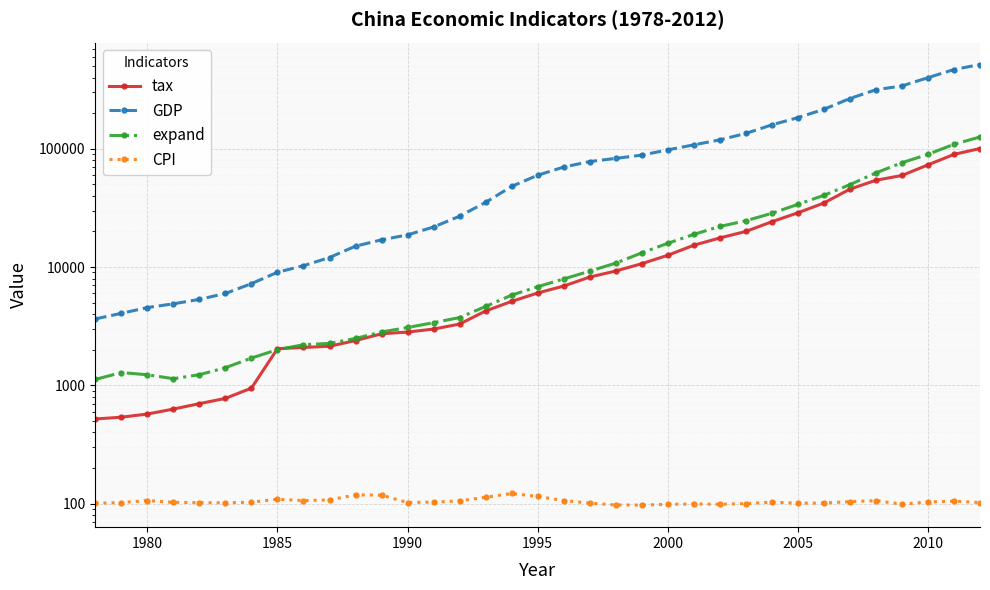

Is the value of GDP at 21 greater than the value of expand at 25?

Yes